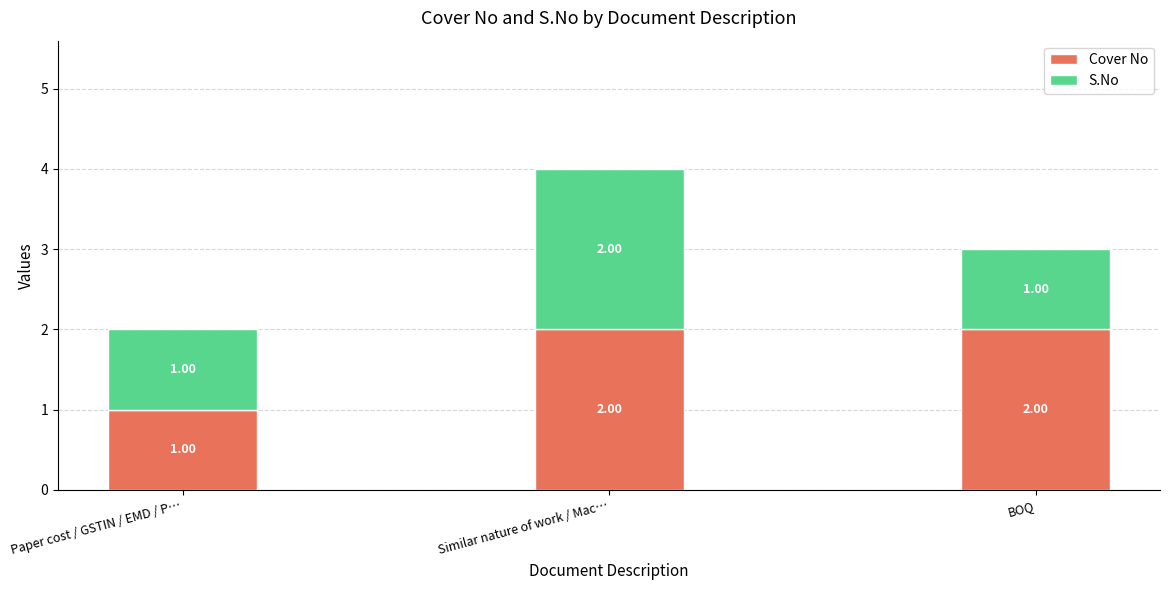

Where is Cover No nearest to the value 1?

Paper cost / GSTIN / EMD / P…